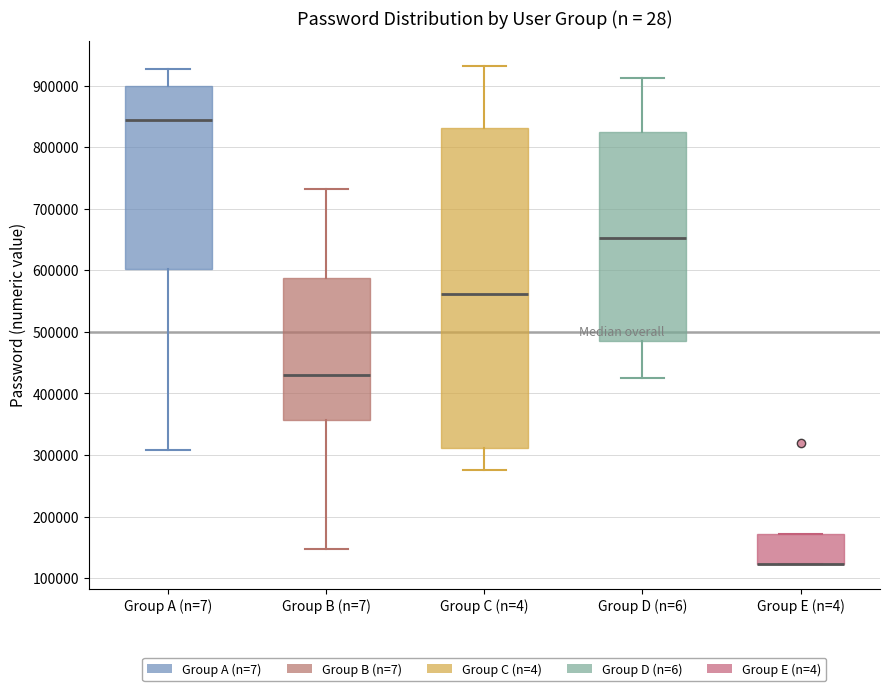

Which box is the tallest, from its lower edge to its upper edge?

Group C (n=4)